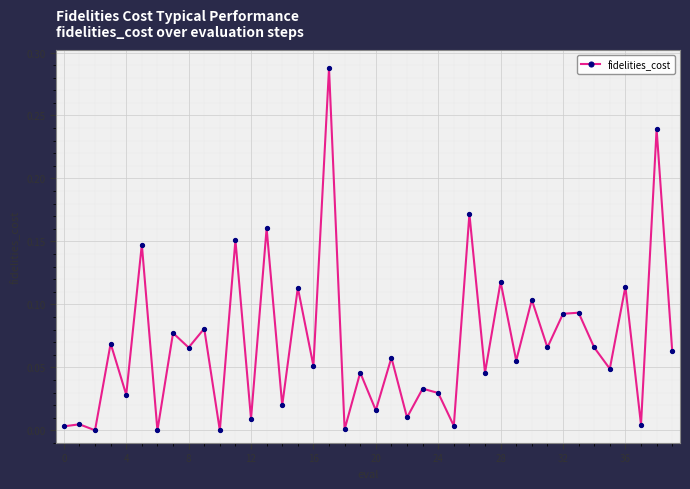

True or false: the data has more than 1 interior local peaks.

True